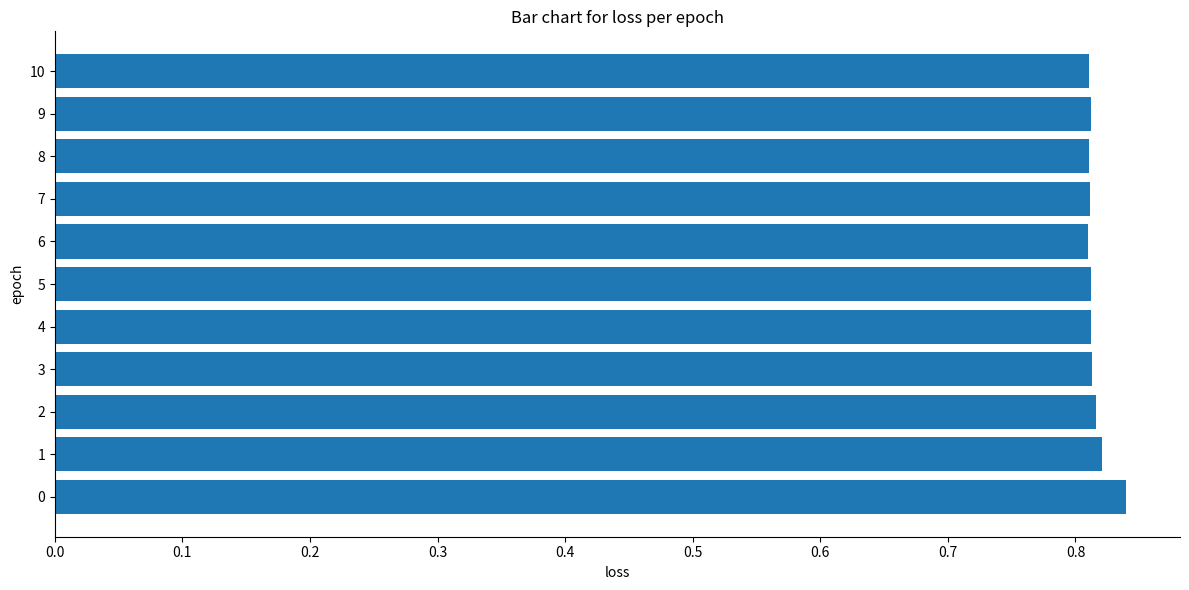

How many data points does each series have?

11